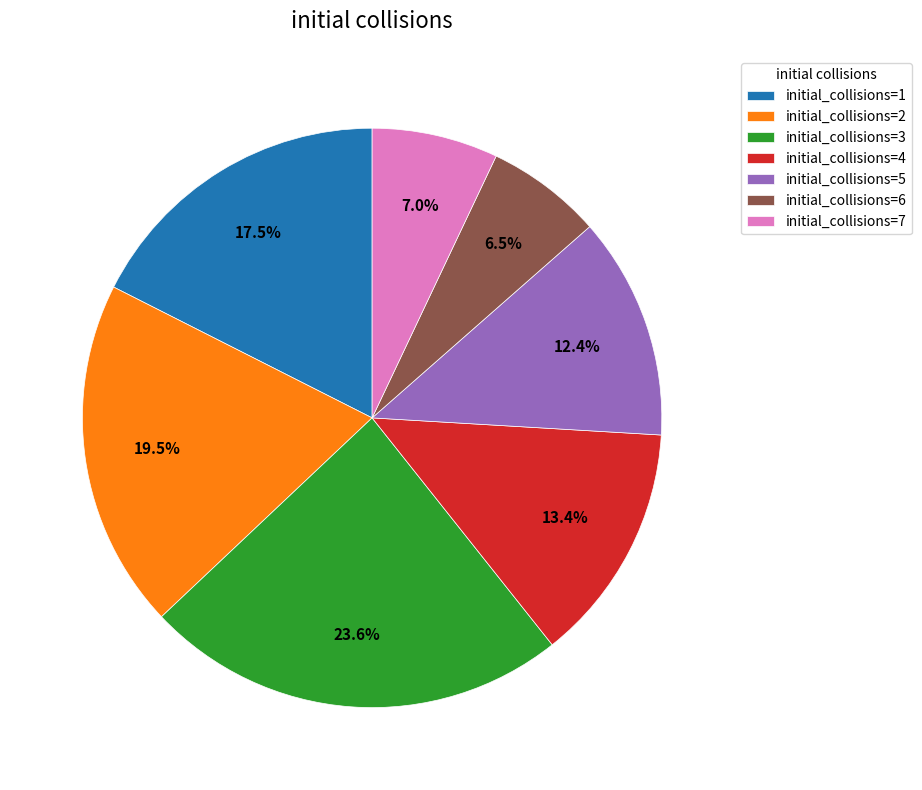

What percentage do initial_collisions=6 and initial_collisions=2 together represent?

26.0%